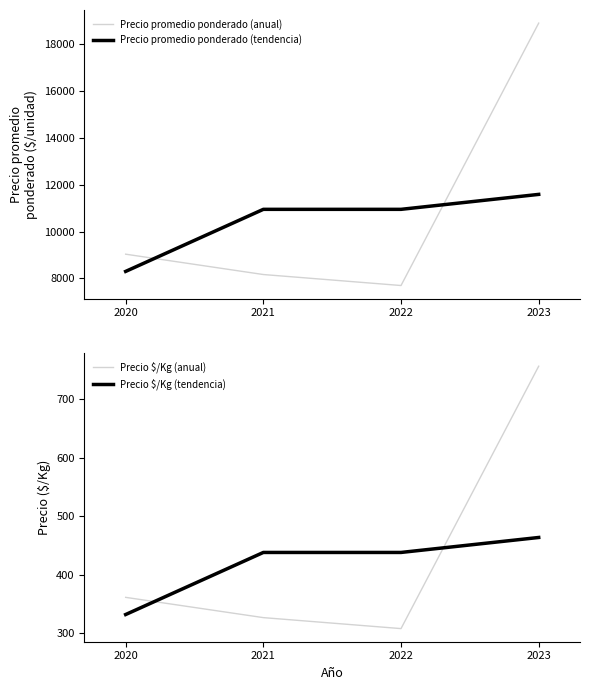

Where does the Precio $/Kg (anual) series first go above 361?

2020